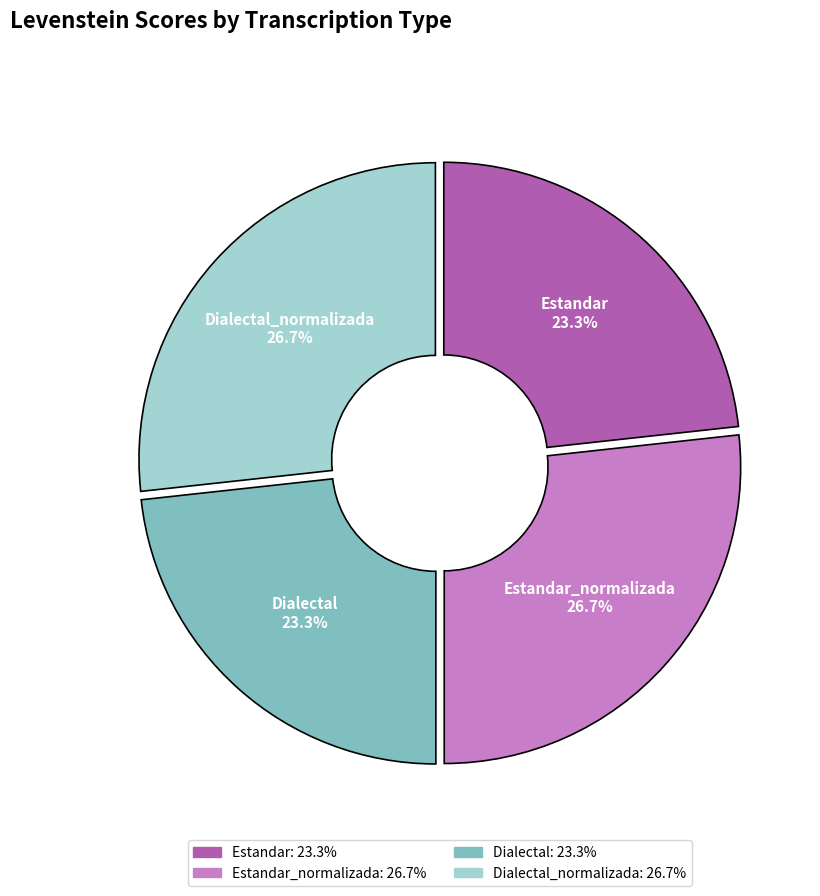

Is there any slice that represents more than half of the pie?

No